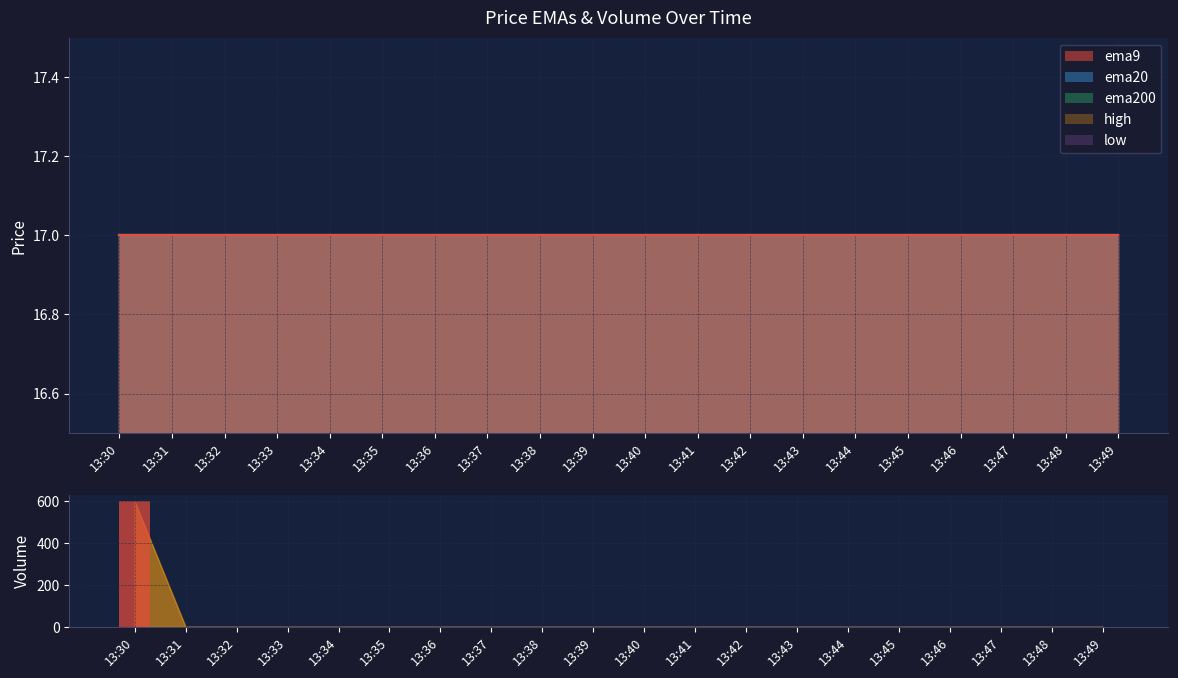

At which category does the chart reach its minimum across all series?

13:31